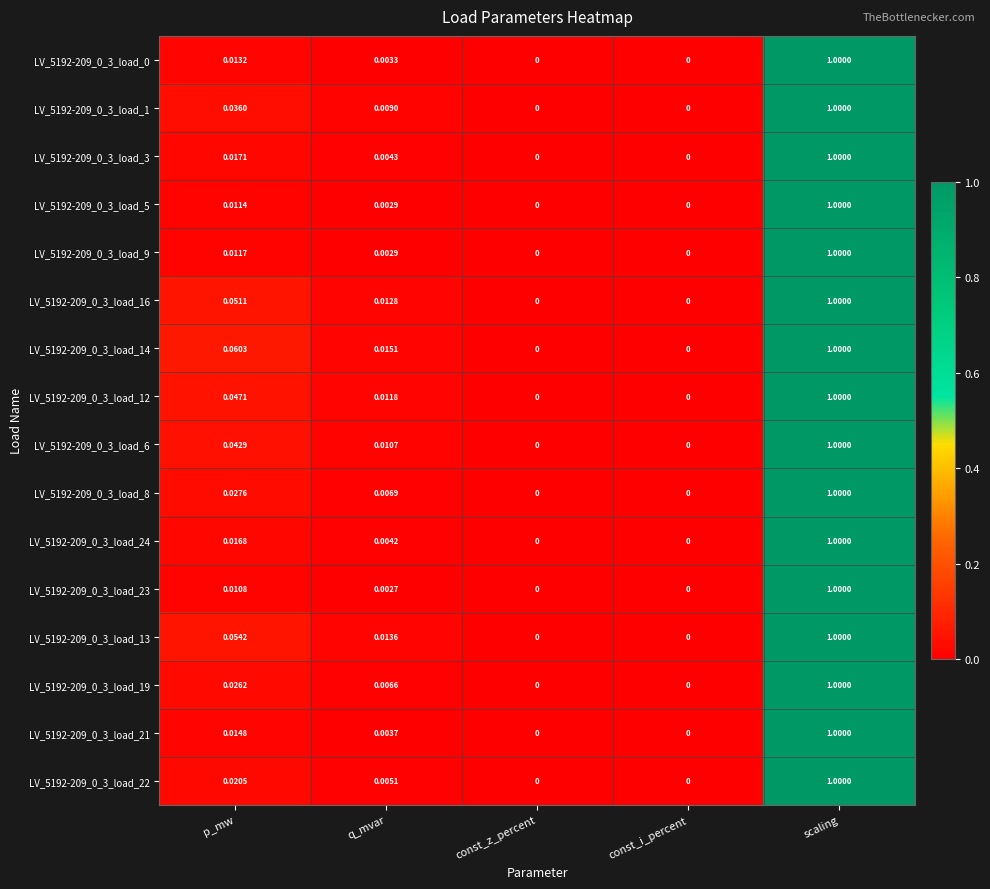

At which category does the chart reach its peak across all series?

scaling